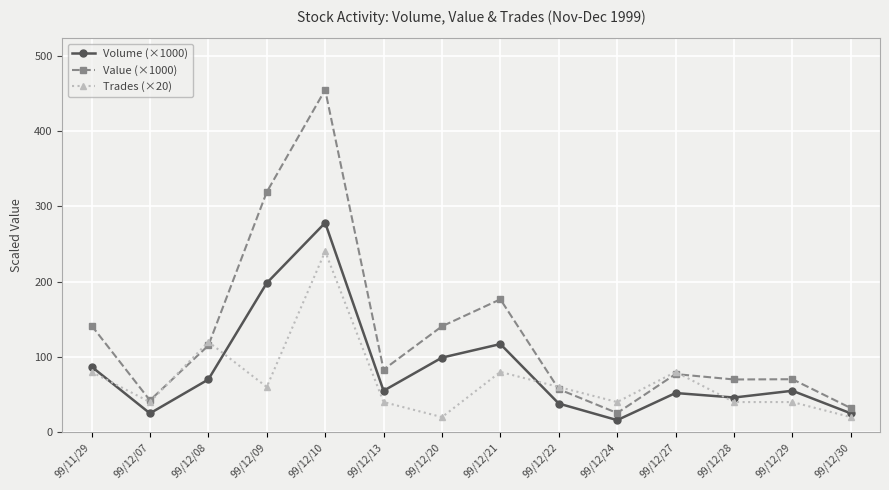

What is the total value across all series at 99/12/10?

972.6